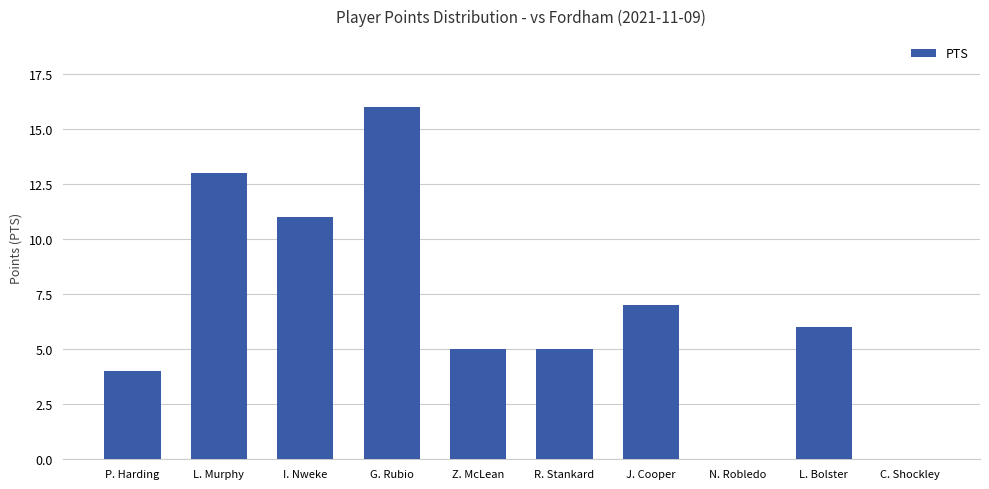

What is the maximum value shown in the chart?

16